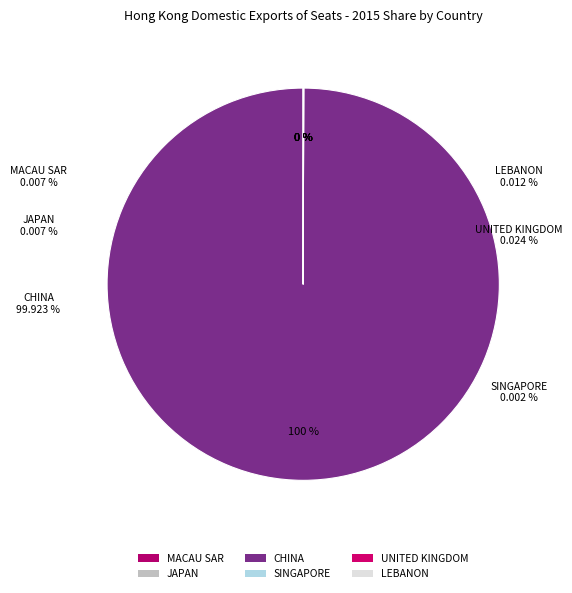

Is it true that CHINA is 100% of the pie?

True